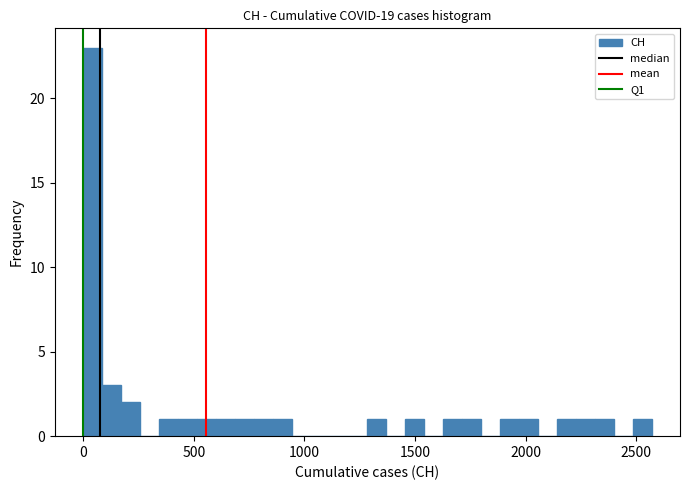

Around what value on the x-axis is the tallest bar? Give the approximate position of its centre, as read against the axis.

50